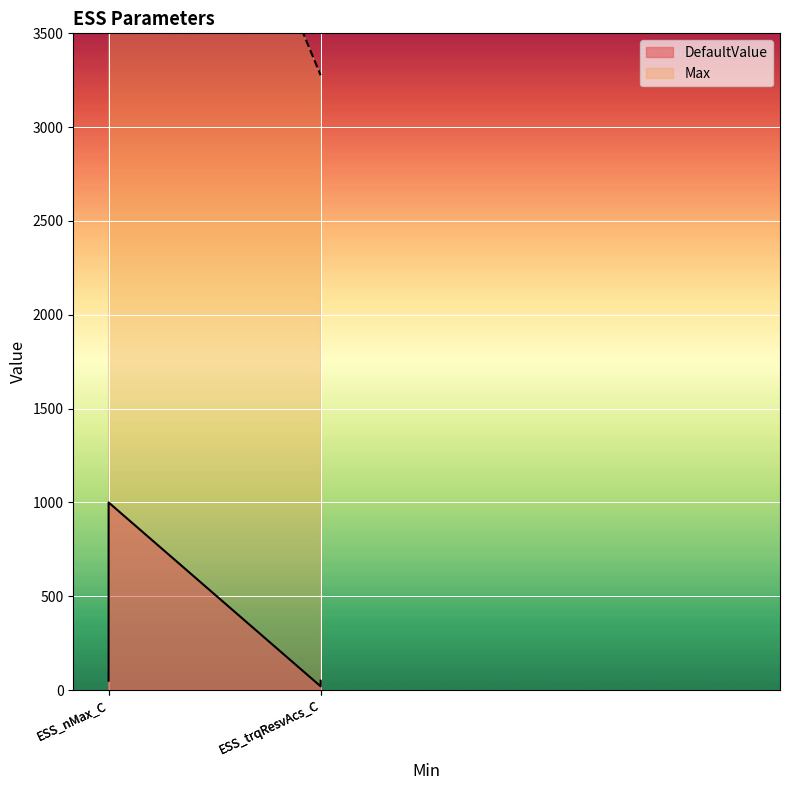

True or false: Max has more than 1 interior local peaks.

False